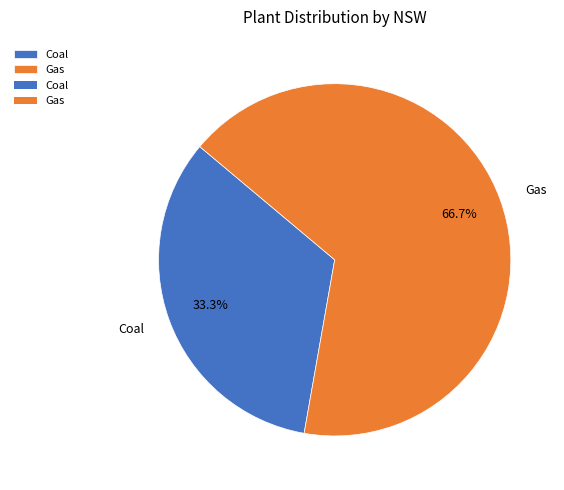

Which has a higher value, Coal or Gas?

Gas